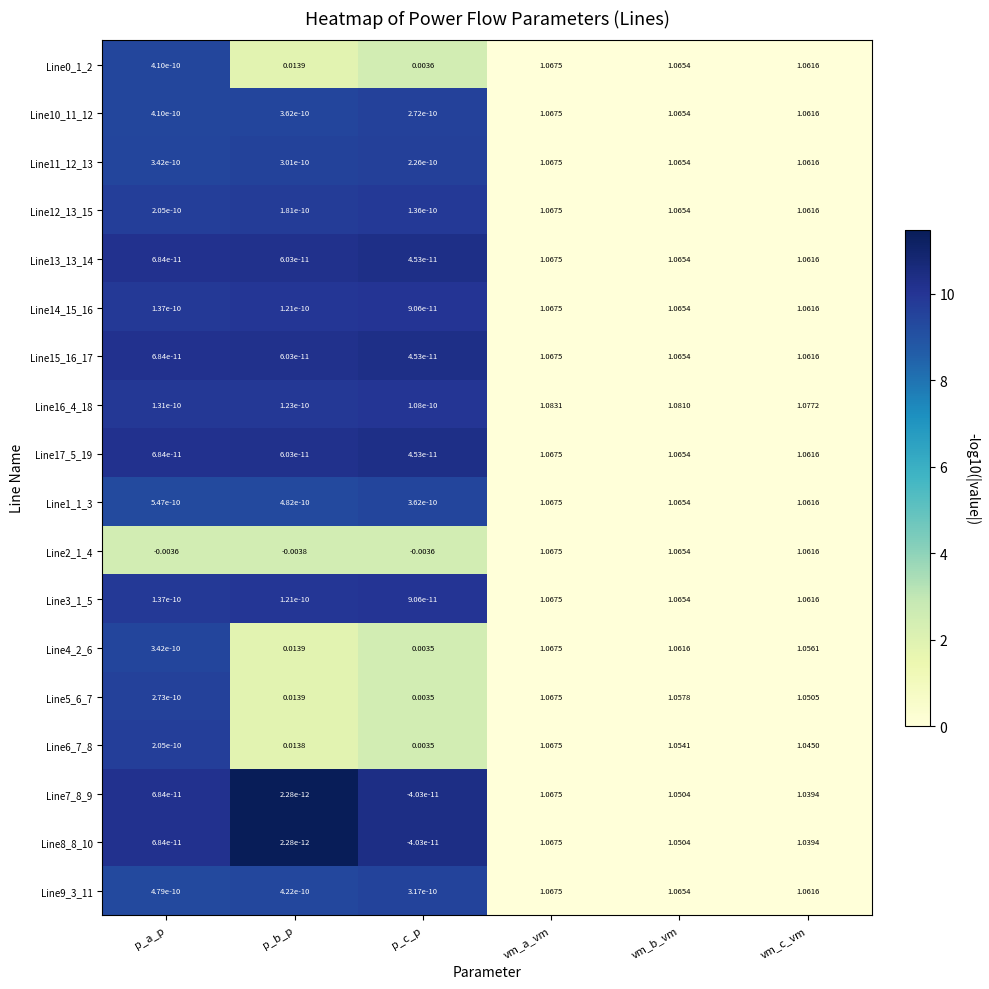

At which category does the chart reach its minimum across all series?

p_b_p